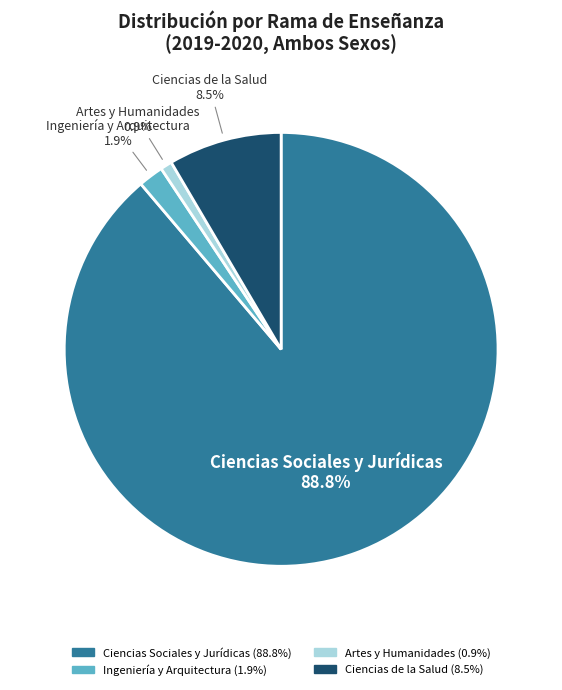

How many segments does this pie chart have?

4